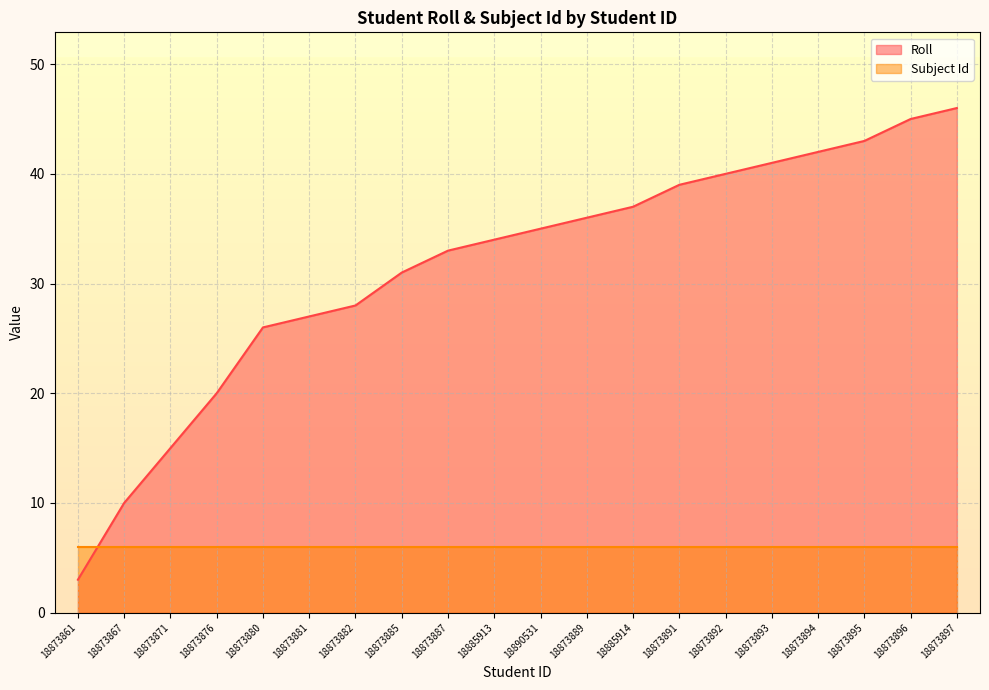

Between 18885913 and 18873871, which is larger?

18885913